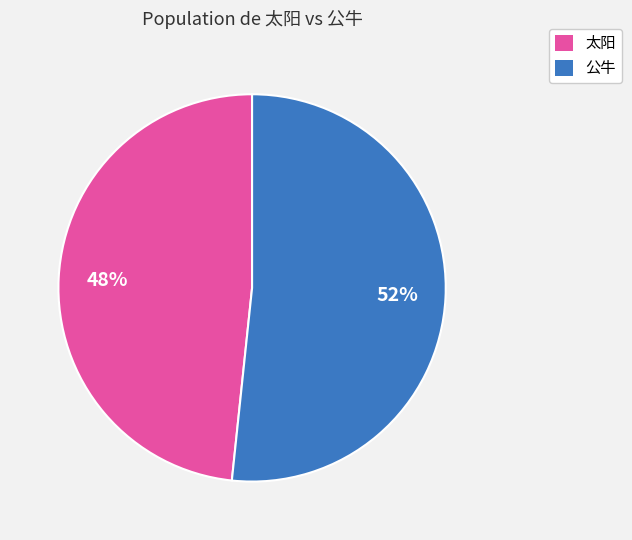

What percentage is the 公牛 slice, to the nearest percent?

52%